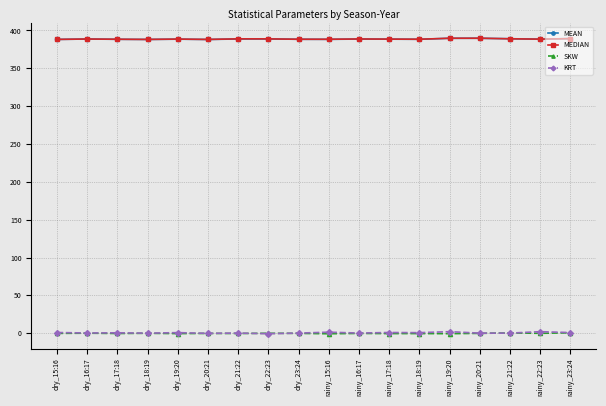

True or false: MEDIAN has a value of 388.8 at dry_22:23.

True